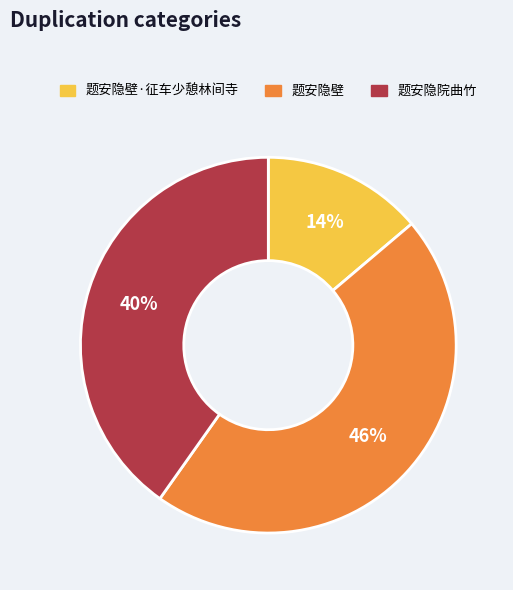

The 题安隐院曲竹 slice represents 48% of the pie. True or false?

False